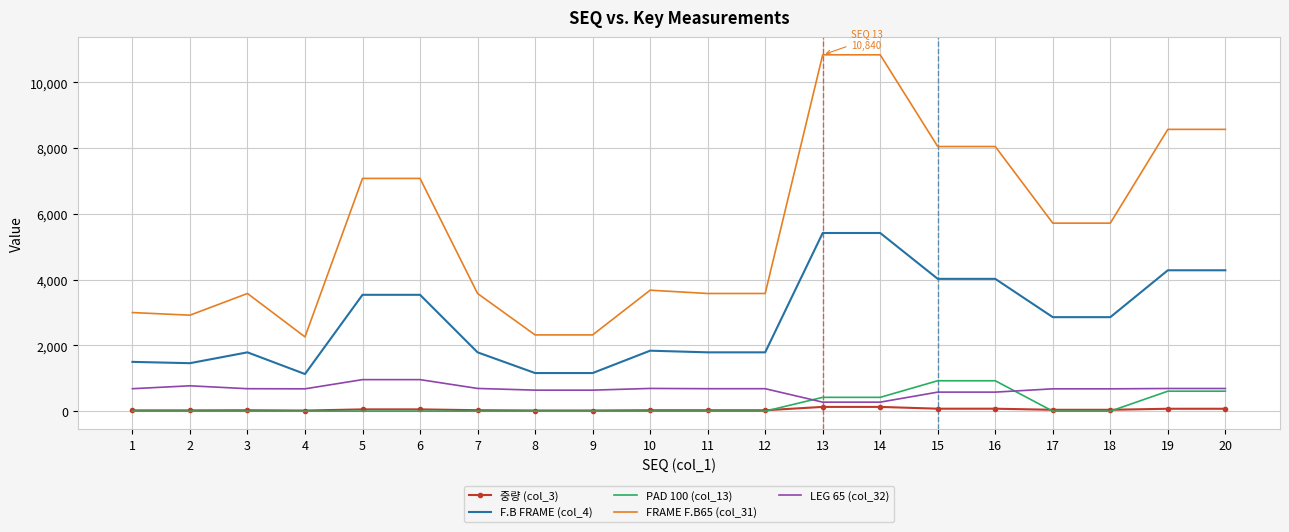

Which series has the widest spread of values?

FRAME F.B65 (col_31)